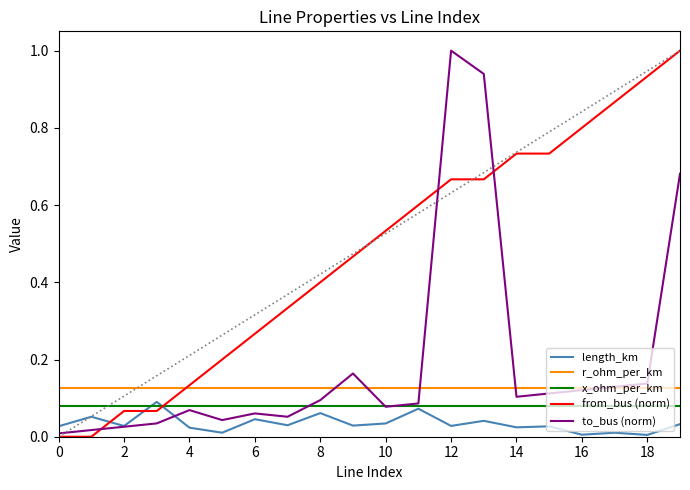

Does the chart display data point markers on the line(s)?

No